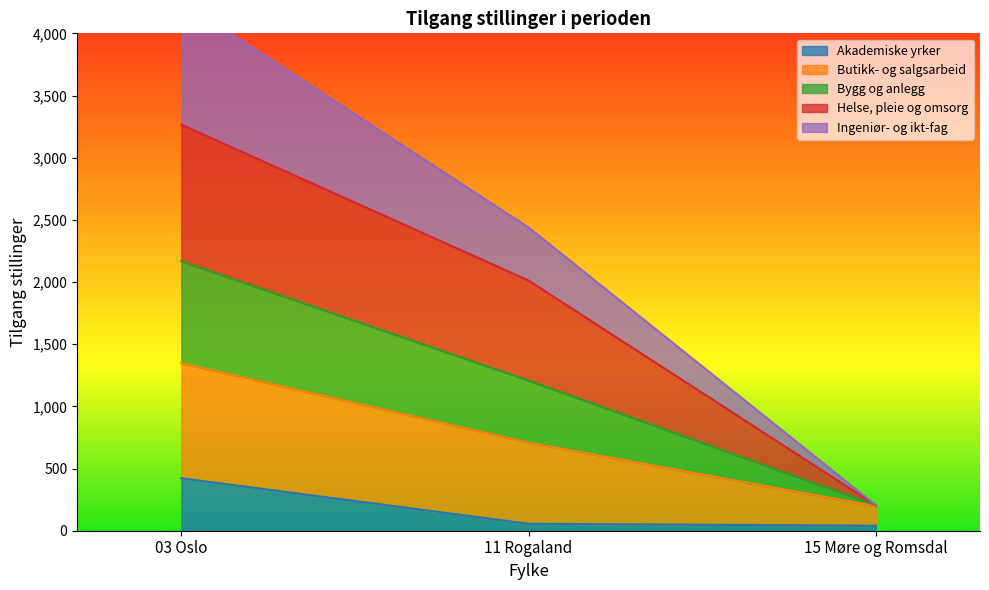

What is the maximum value for Akademiske yrker?

422